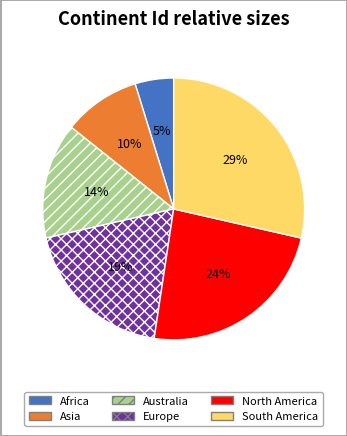

Which slice is the smallest?

Africa